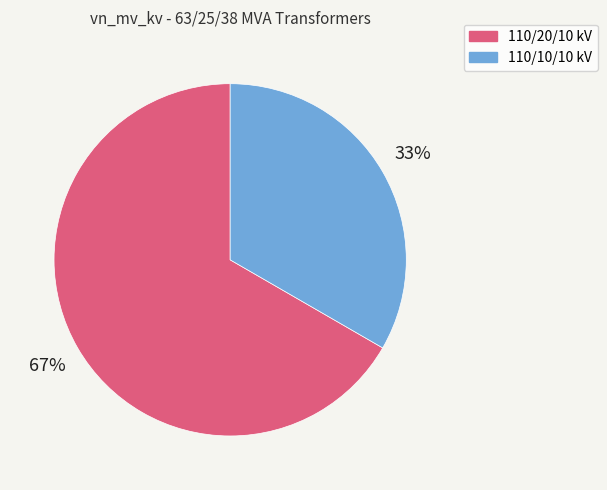

Is there any slice that represents more than half of the pie?

Yes